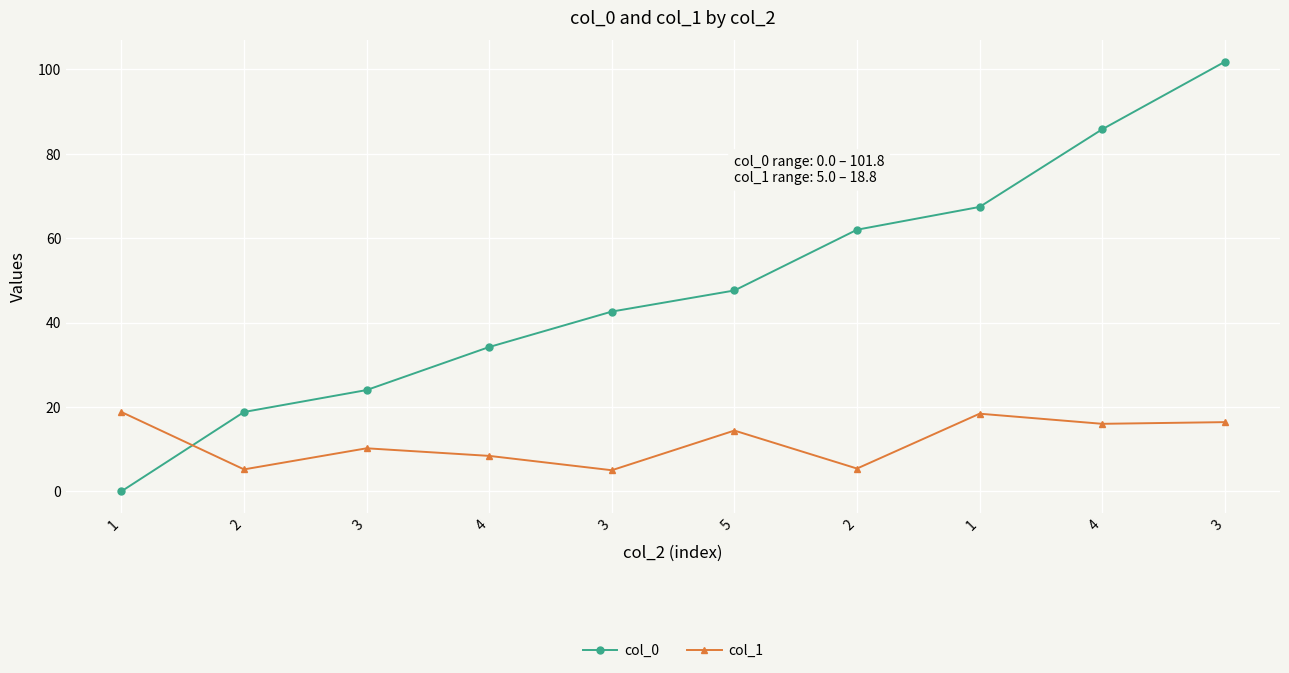

Is this an area chart (filled region under the line)?

No